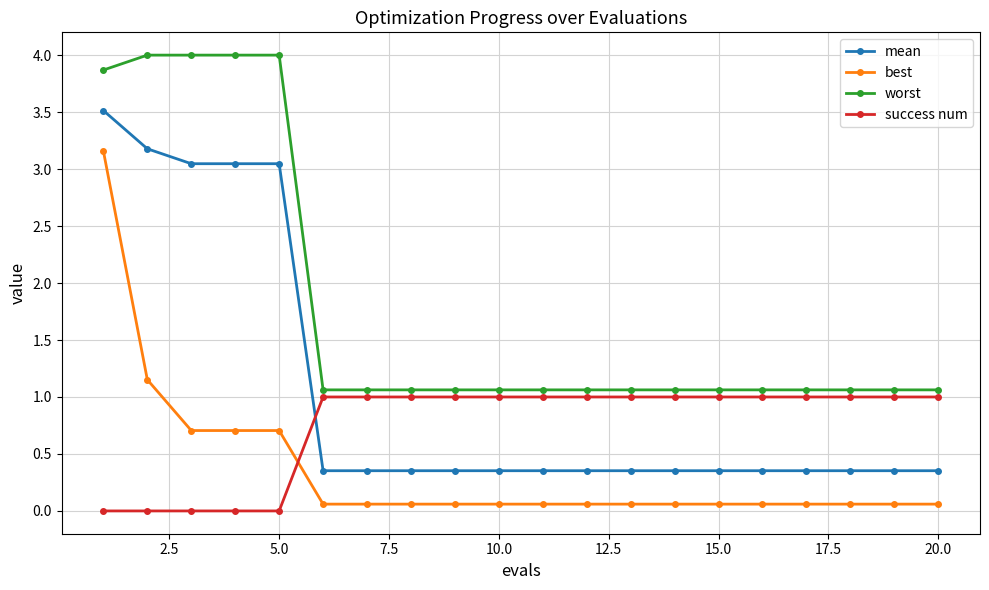

What is the difference between the second highest and minimum values in the best series?

1.1